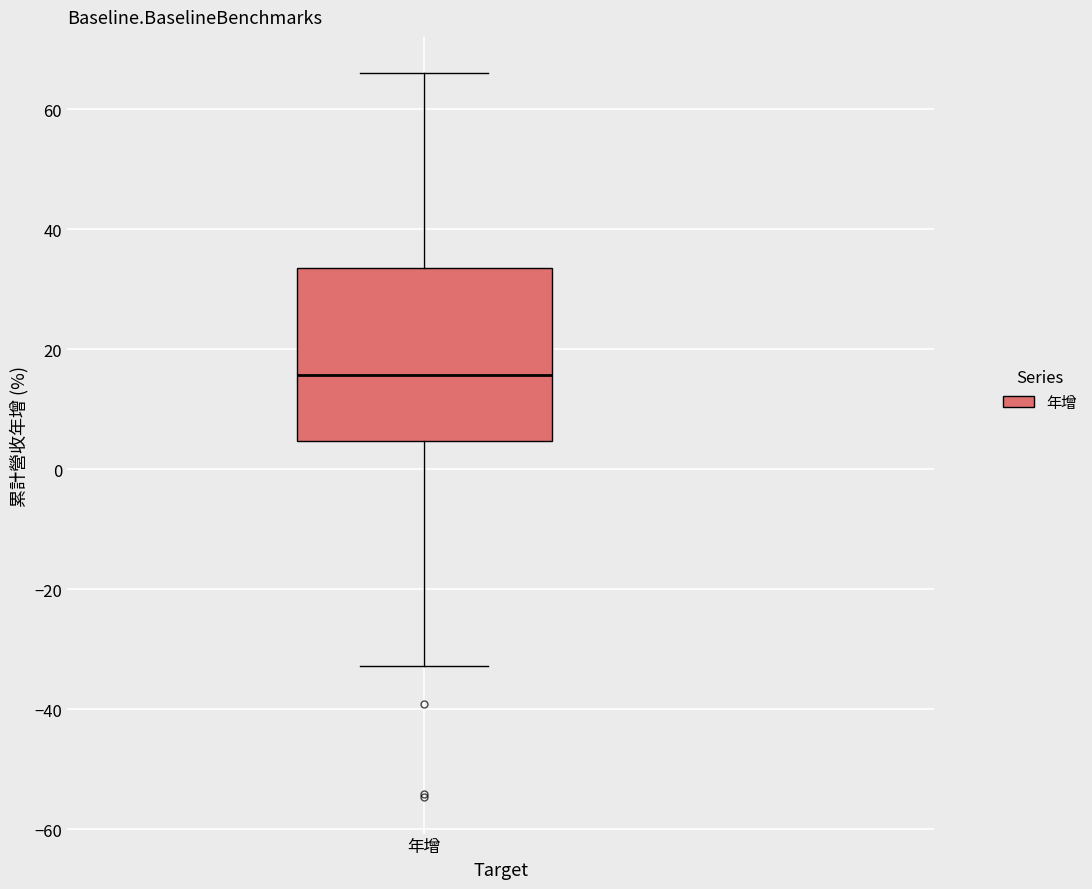

Where does the lower whisker of the box for 年增 end on the y-axis? The values are not printed on the chart, so give them approximately, as read against the axis.

-32